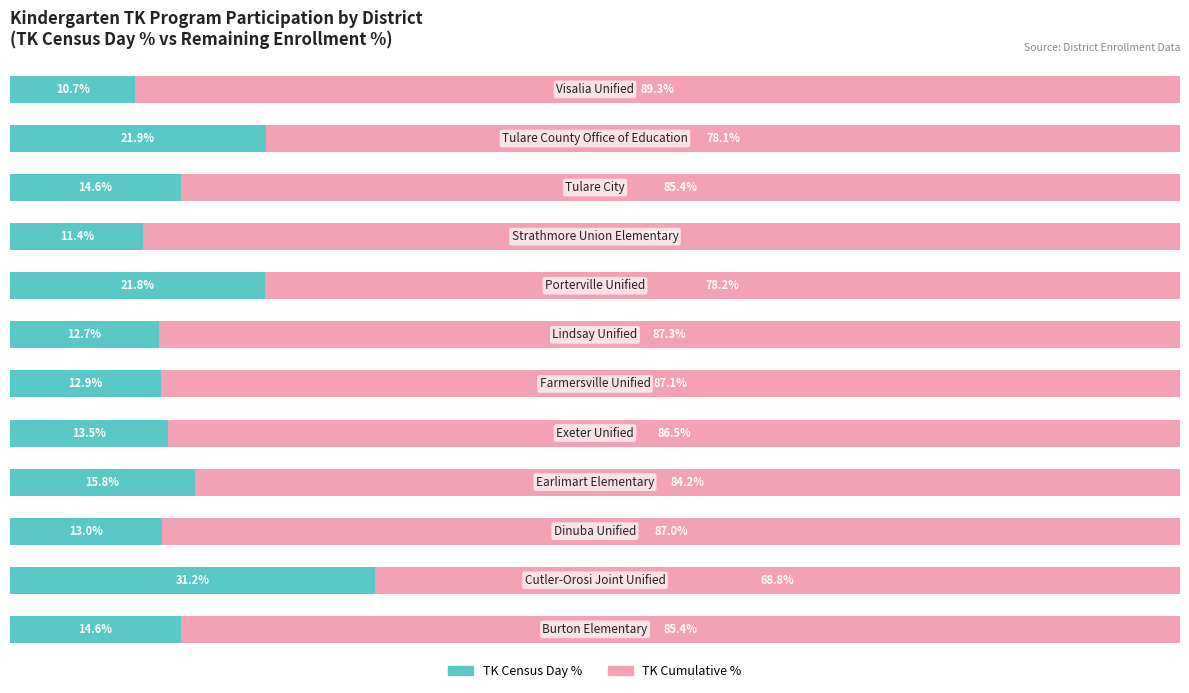

What are all the series names shown in the legend?

TK Census Day %, TK Cumulative %